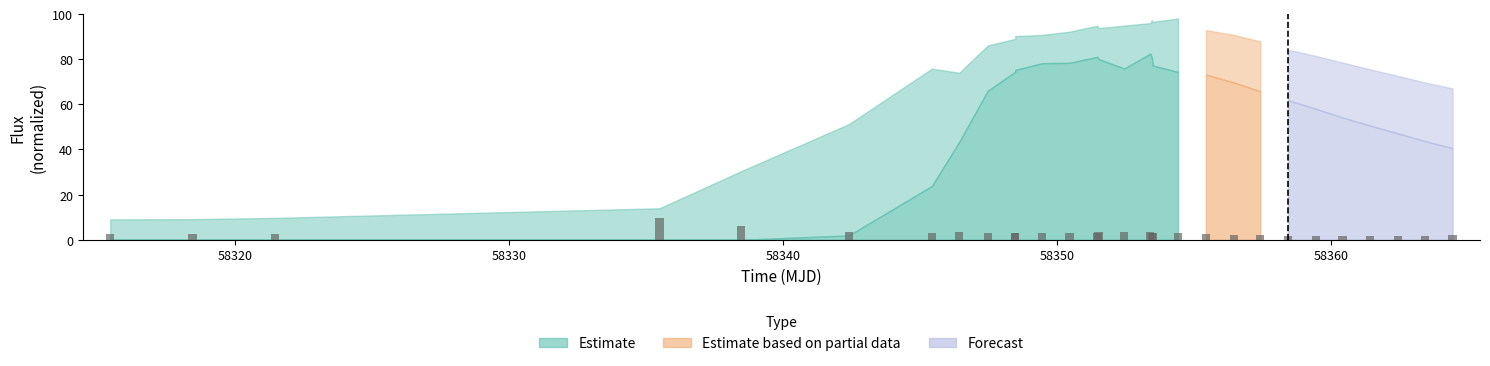

Which category has the lowest value across all series?

58330